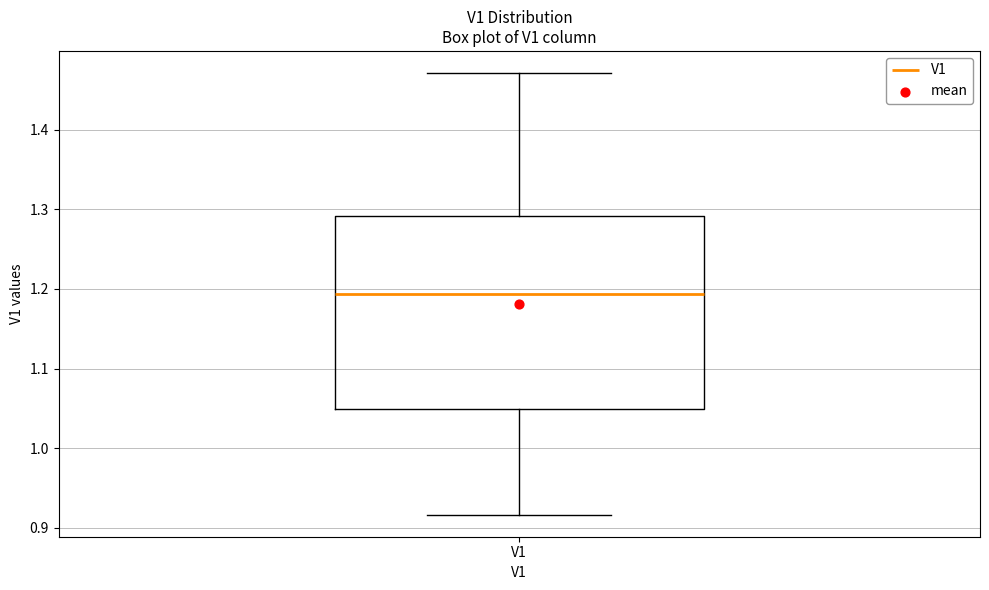

Where is the upper edge of the box for V1 on the y-axis? The values are not printed on the chart, so give them approximately, as read against the axis.

1.29